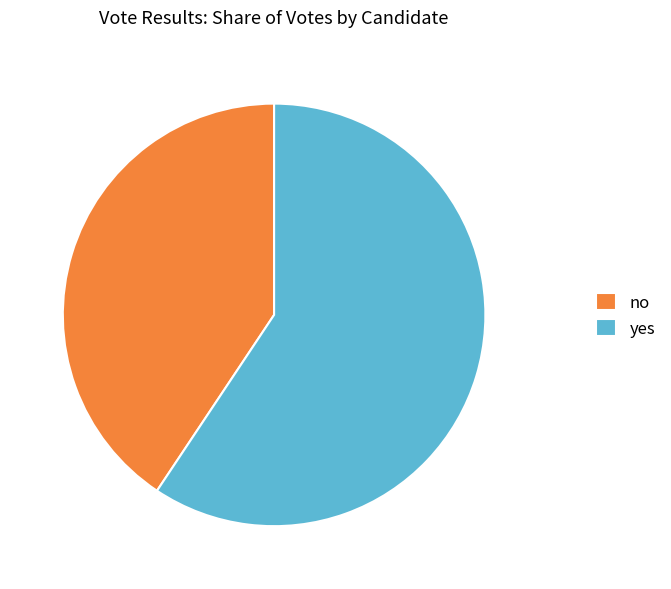

What is the ratio of the value at yes to the value at no?

1.5